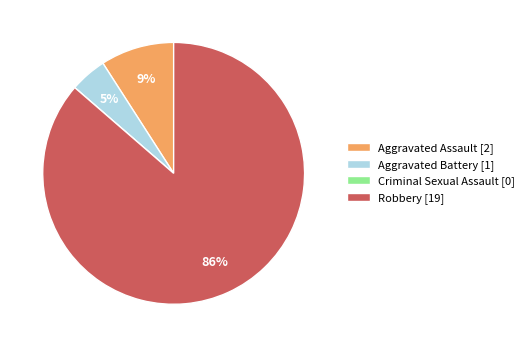

To the nearest percent, what portion does Robbery represent?

86%